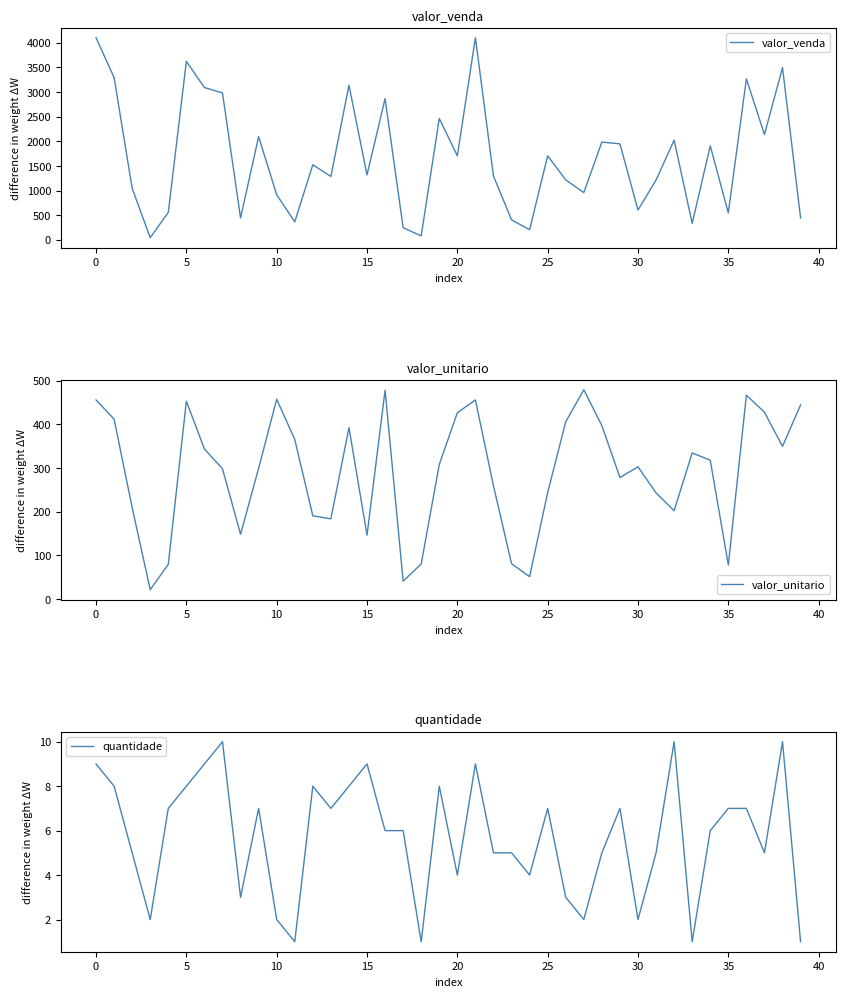

Which series has the widest spread of values?

valor_venda